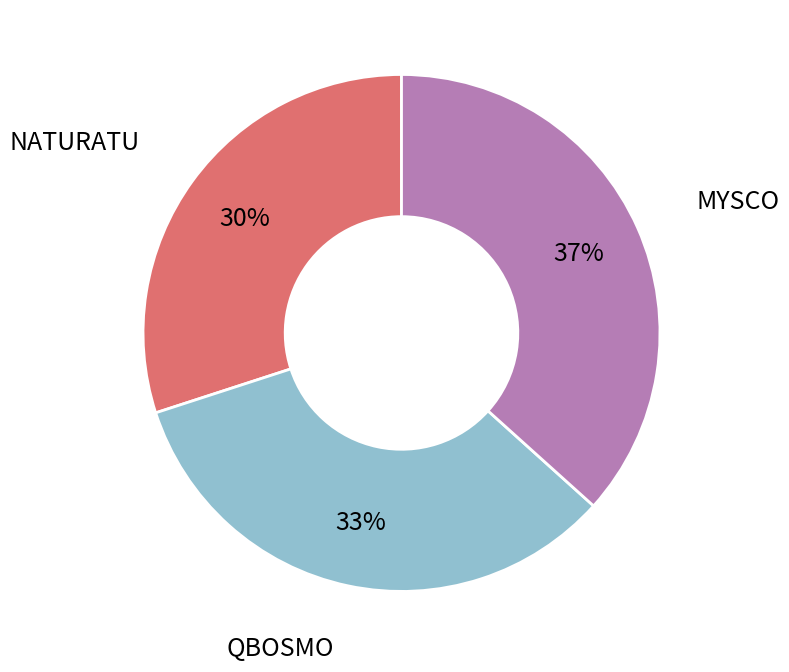

To the nearest percent, what is the average slice percentage?

33%